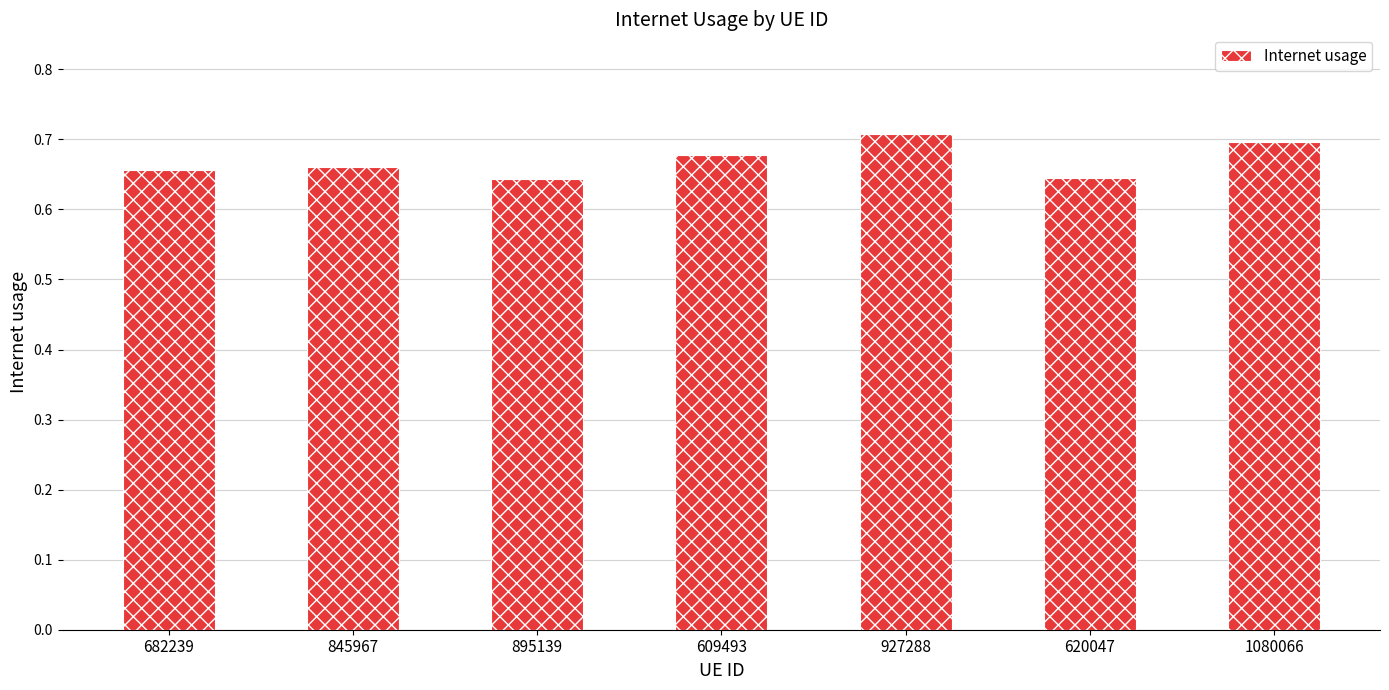

What is the sum of the values at 609493 and 895139?

1.3